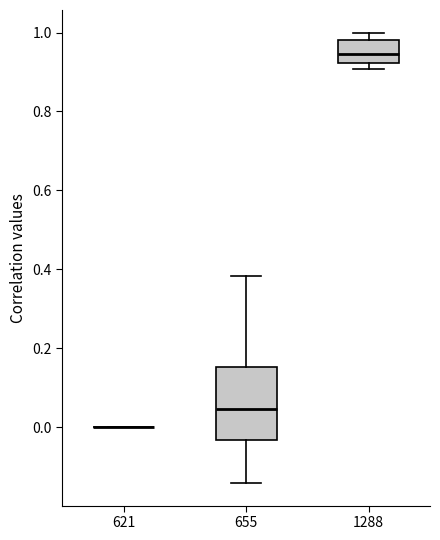

Reading left to right, transcribe this box plot: for each box, give where its median line is, the range the box spans, and where its two whiskers end, as read against the y-axis. The values are not printed on the chart, so give them approximately, as read against the axis.

621: box collapsed to a line at 0.00, whiskers 0.00 to 0.00
655: median 0.04, box -0.04 to 0.16, whiskers -0.14 to 0.38
1288: median 0.94, box 0.92 to 0.98, whiskers 0.90 to 1.00